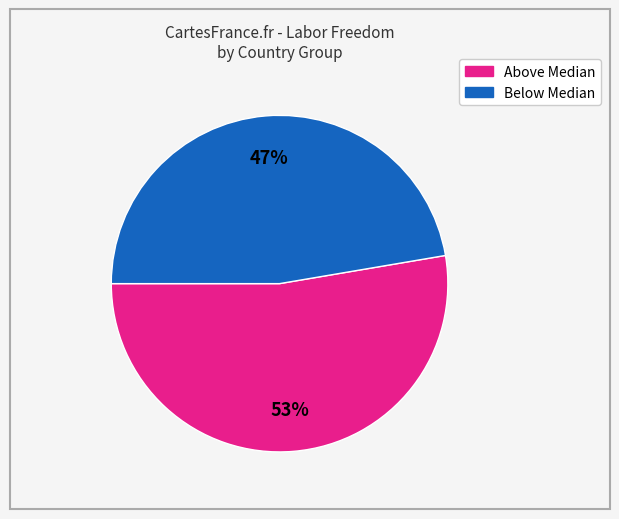

Is there any slice that represents more than half of the pie?

Yes